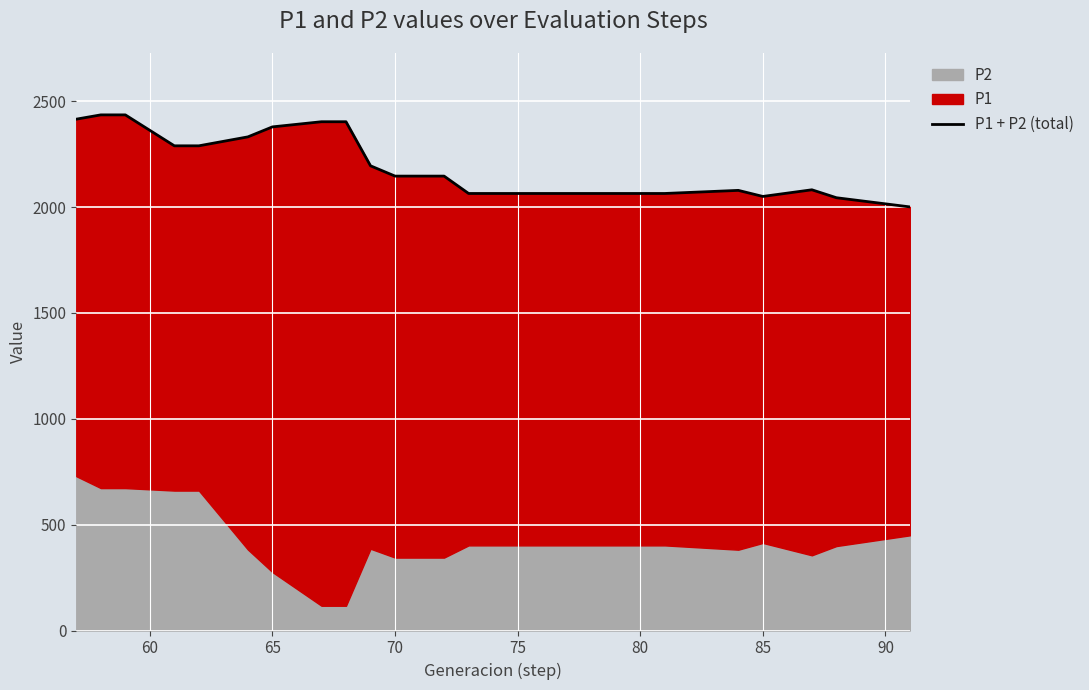

How many points are lower than both their immediate neighbors (excluding endpoints)?

1